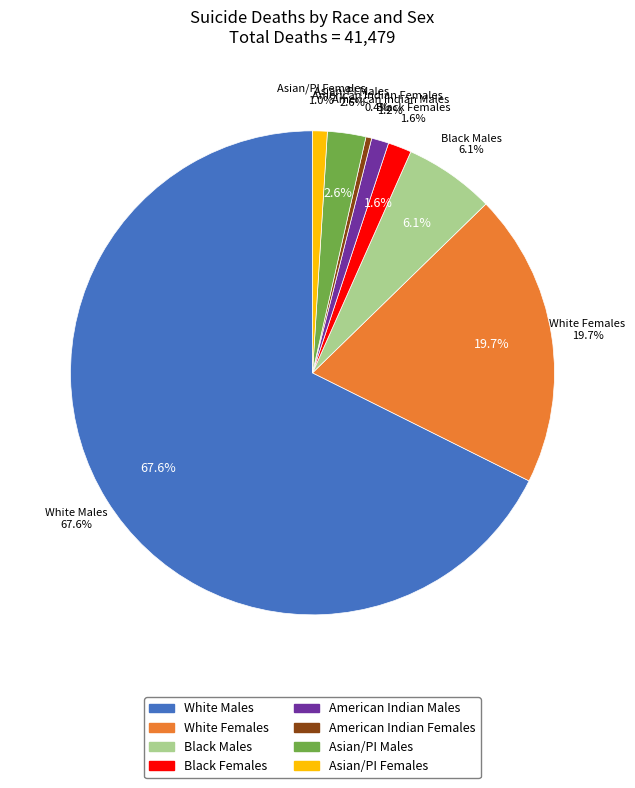

Is it true that Black Females is 2% of the pie?

True